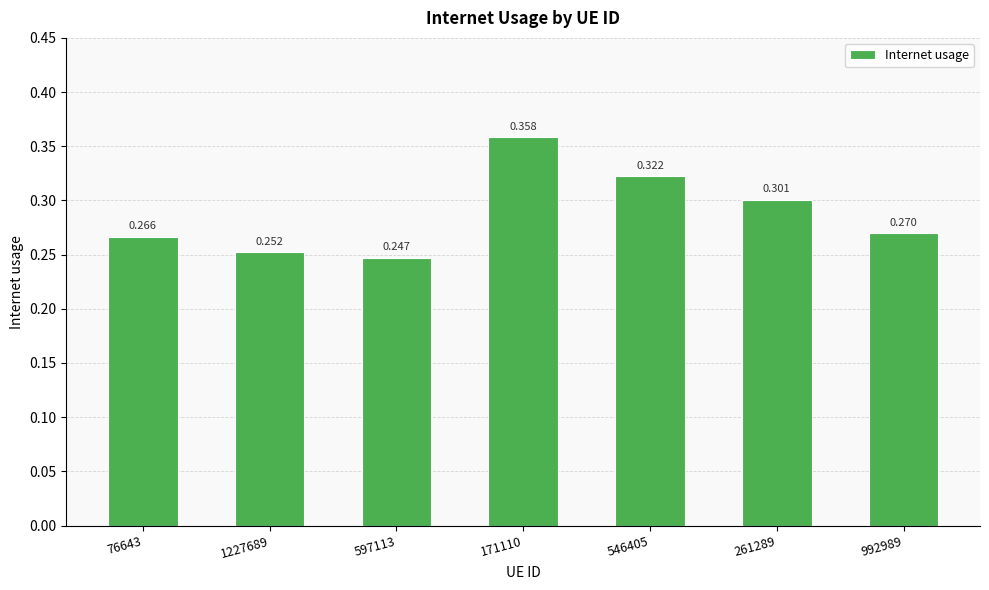

What is the average value?

0.3